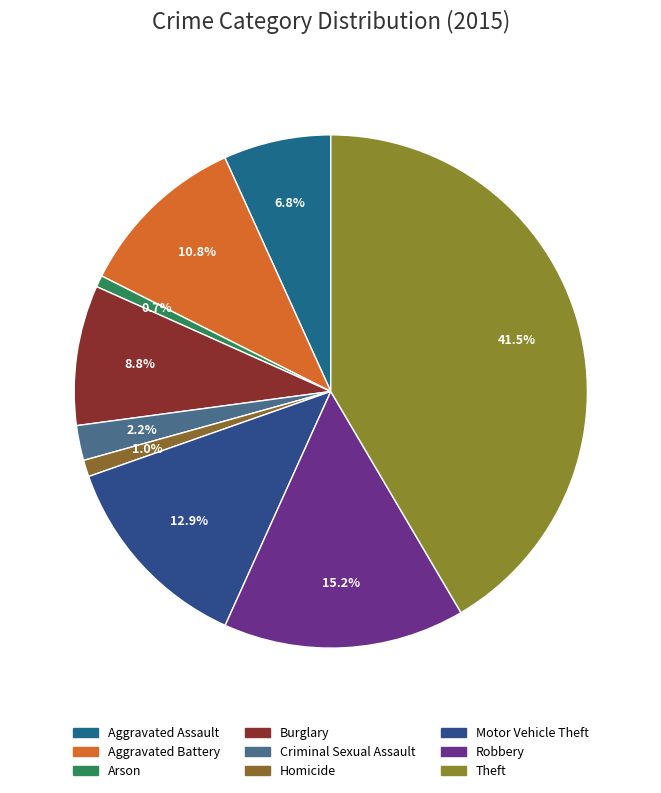

Count the number of slices in the pie.

9